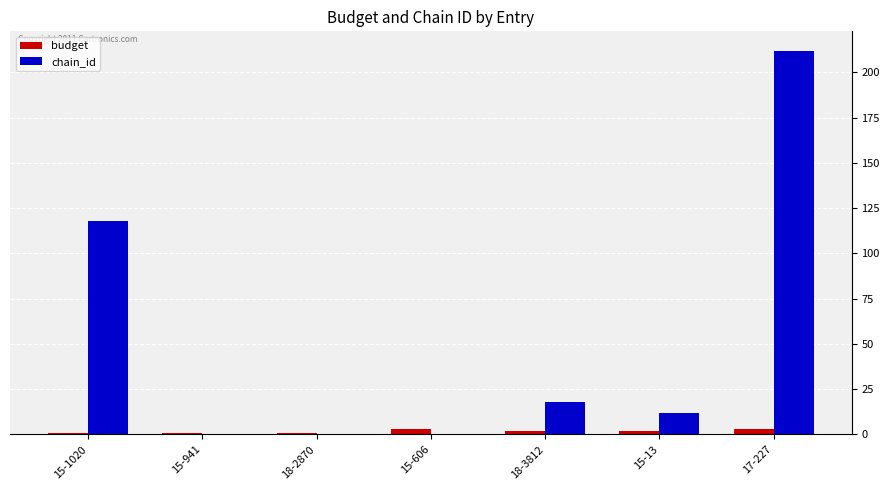

At which category is the sum across all series the highest?

17-227